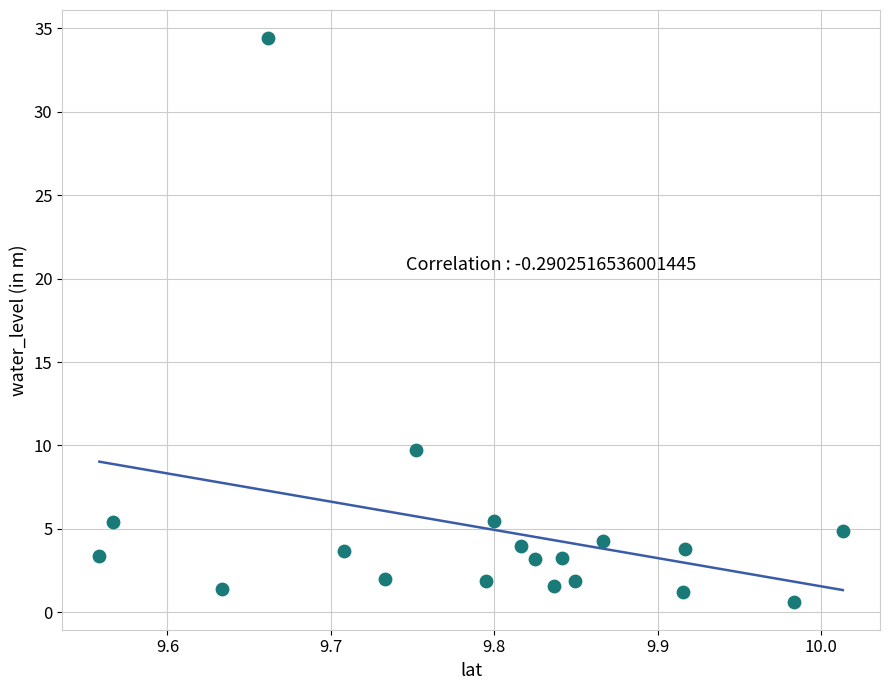

What Y value in the scatter plot is closest to 17?

9.7